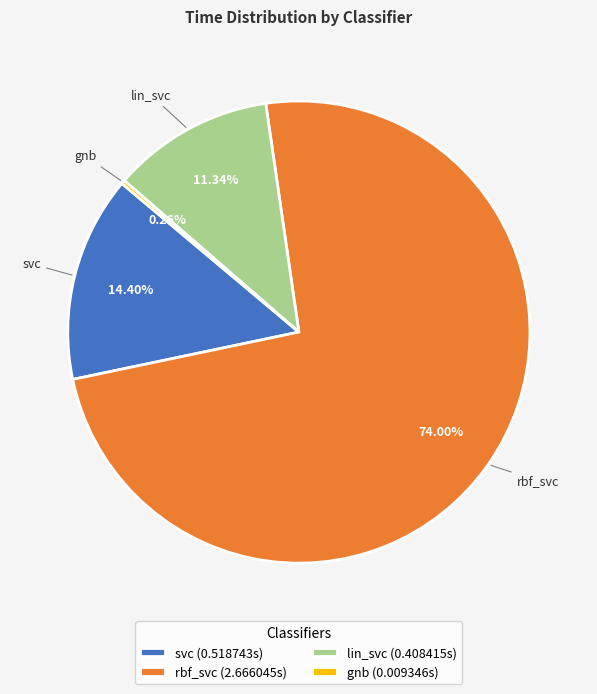

What percentage is the rbf_svc slice, to the nearest percent?

74%